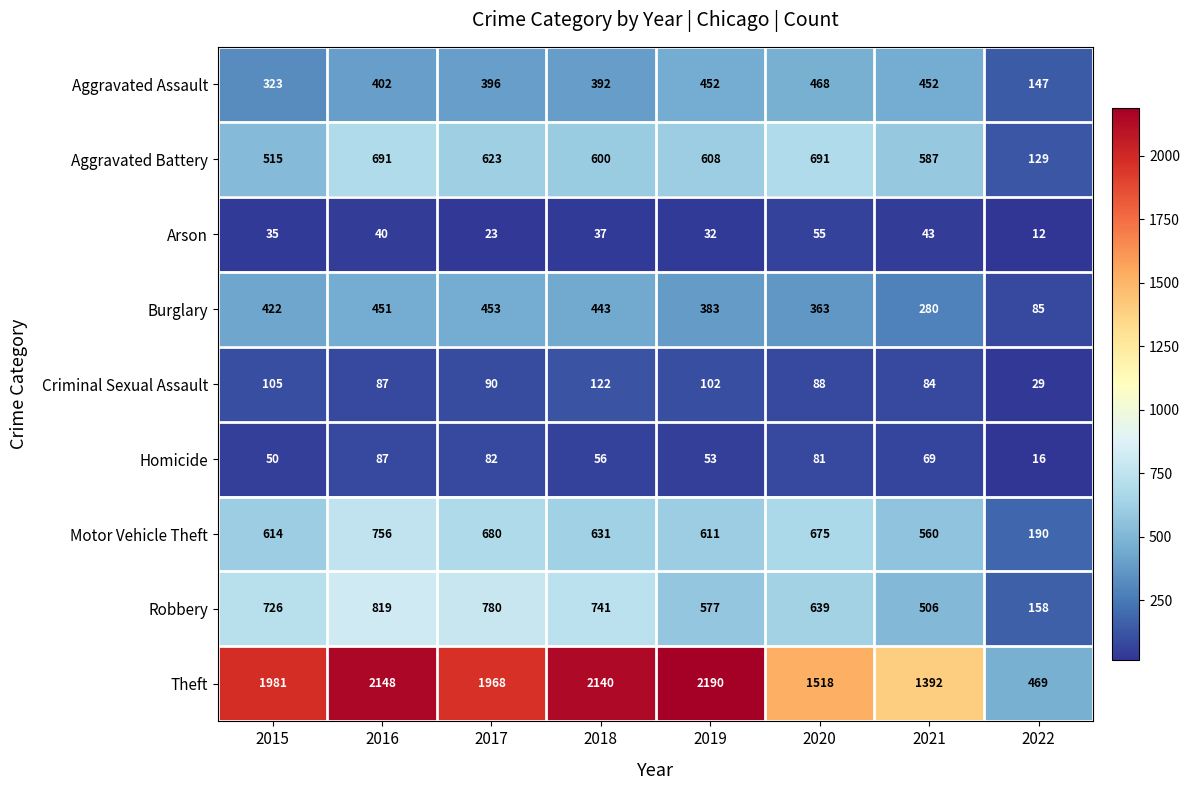

What is the difference between the second highest and second lowest values in the Aggravated Assault series?

129